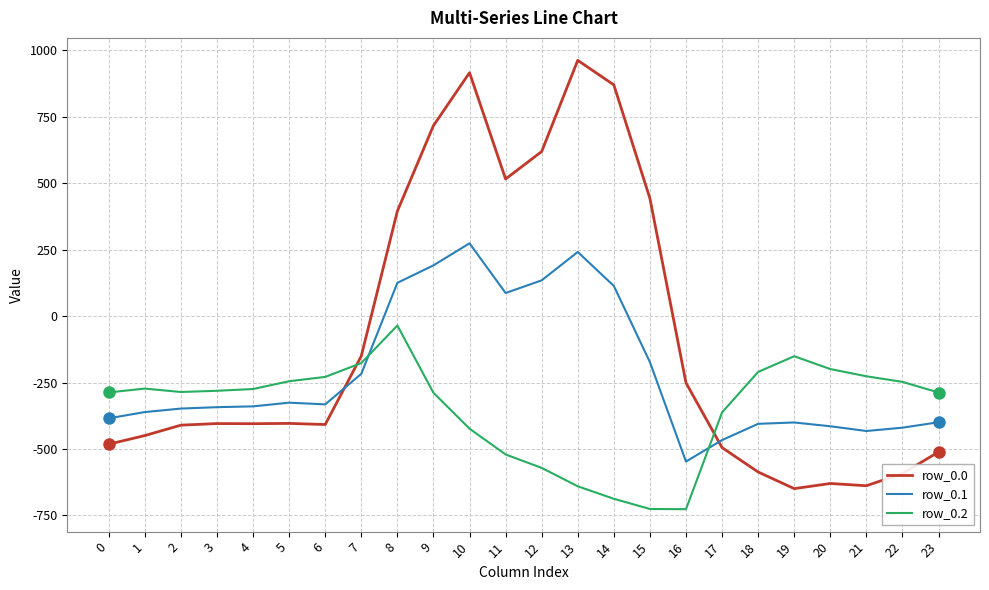

What is the minimum value for row_0.0?

-649.2